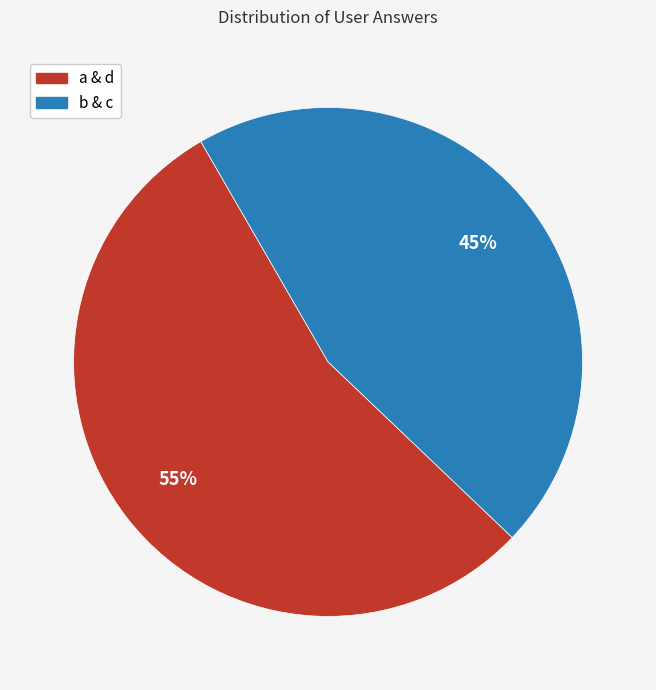

To the nearest percent, what is the average slice percentage?

50%